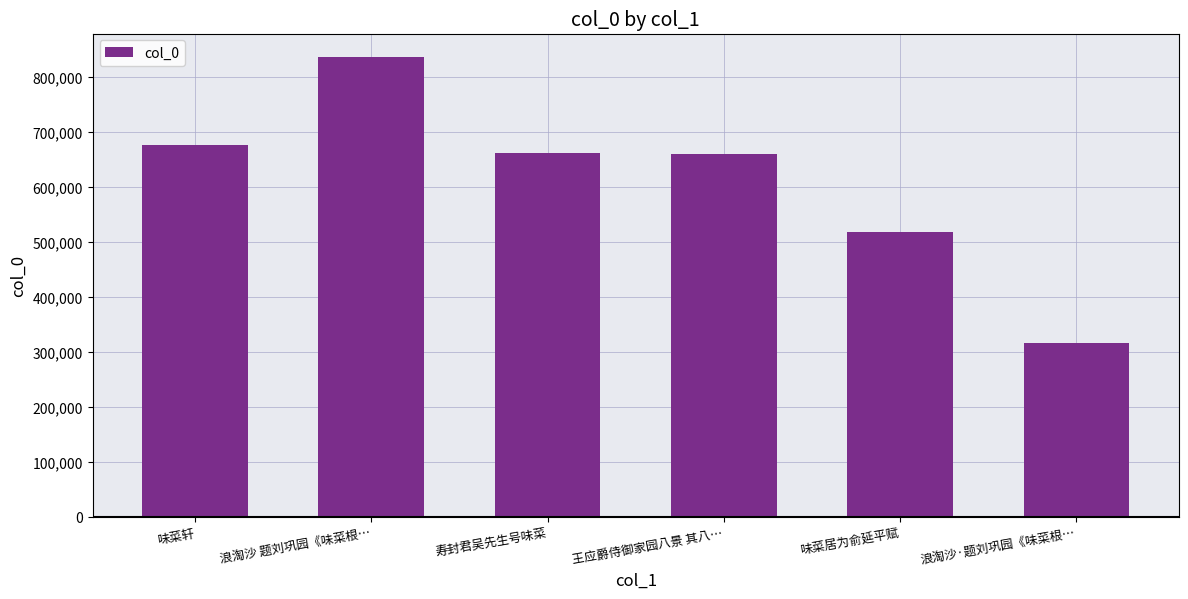

What is the change in value from 味菜居为俞延平赋 to 浪淘沙·题刘巩园《味菜根…?

-201012